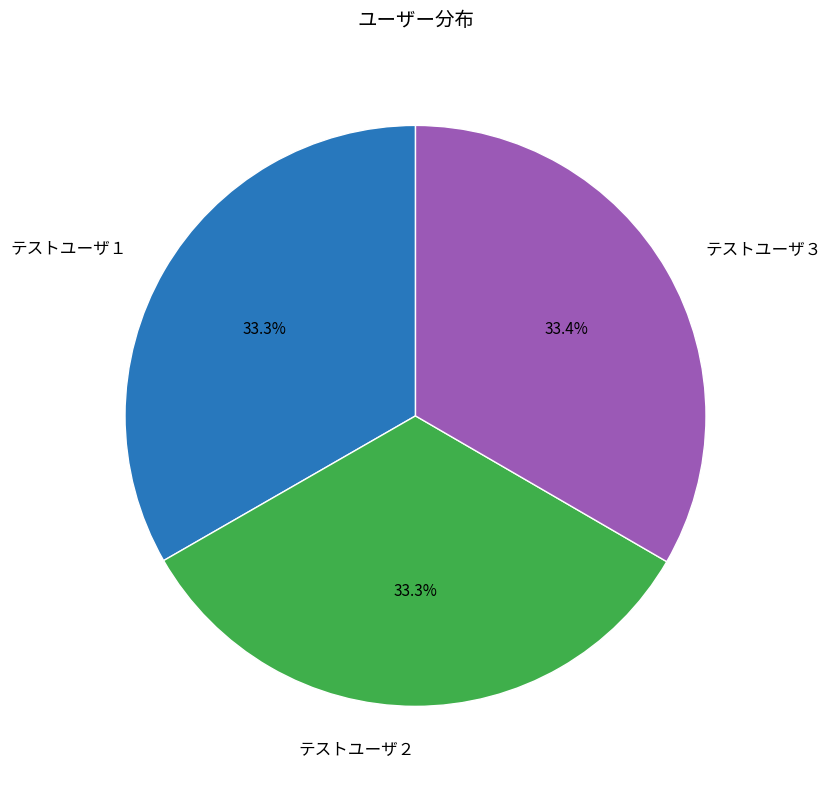

To the nearest percent, what portion does テストユーザ２ represent?

33%